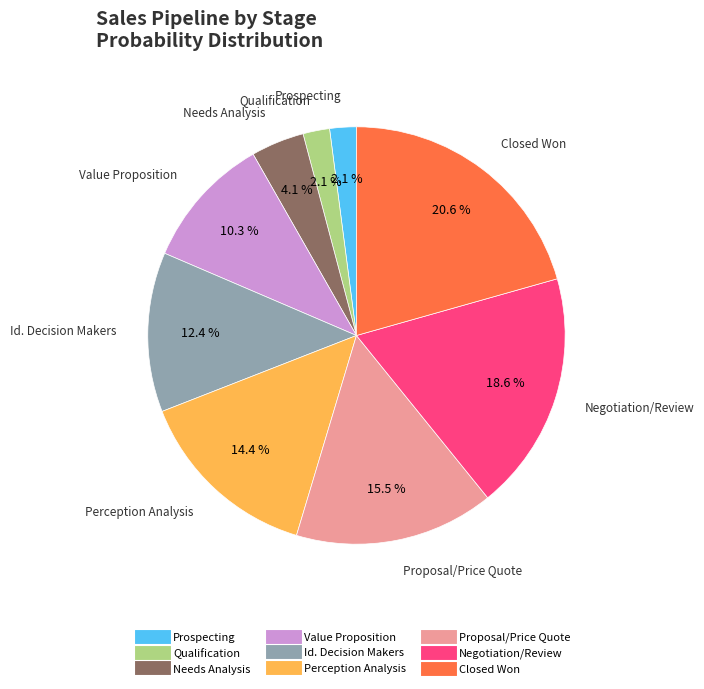

Which category has the biggest portion of the pie?

Closed Won